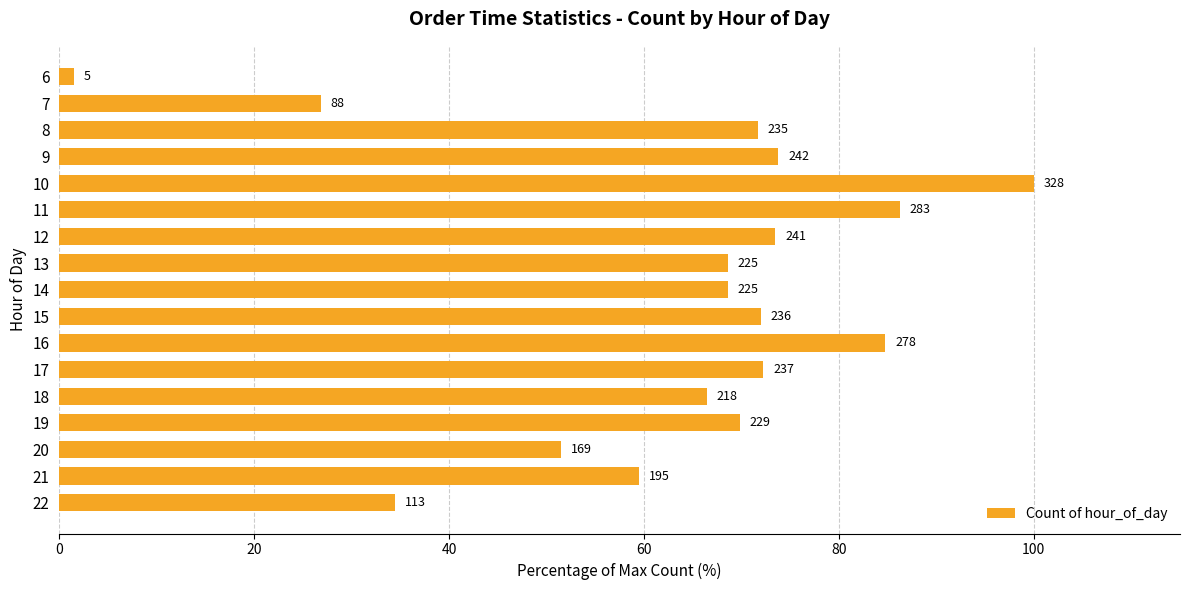

What is the sum of all values?

1081.4